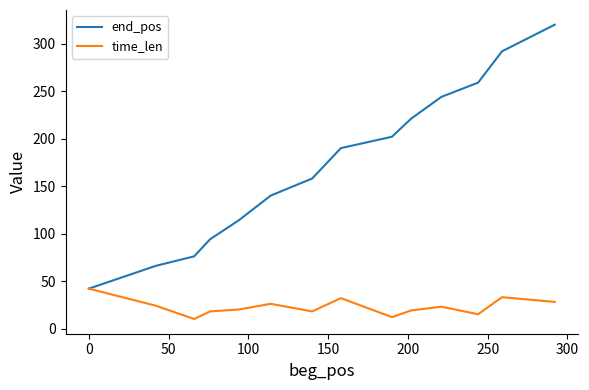

Which series has the largest range (max minus min)?

end_pos